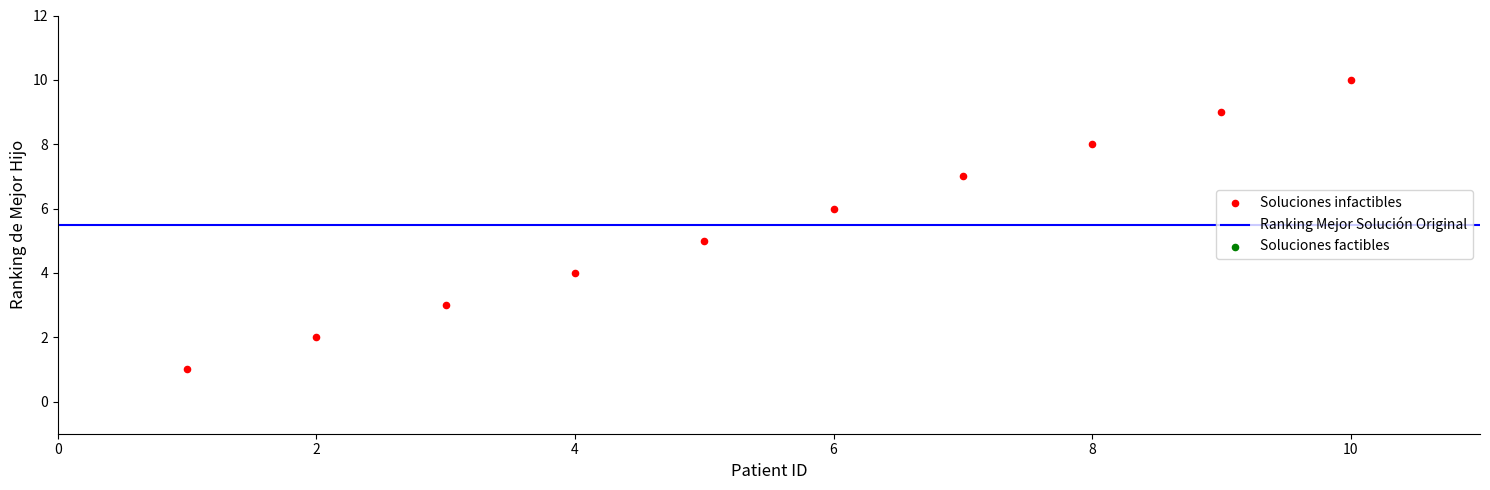

What is the average Y value?

6